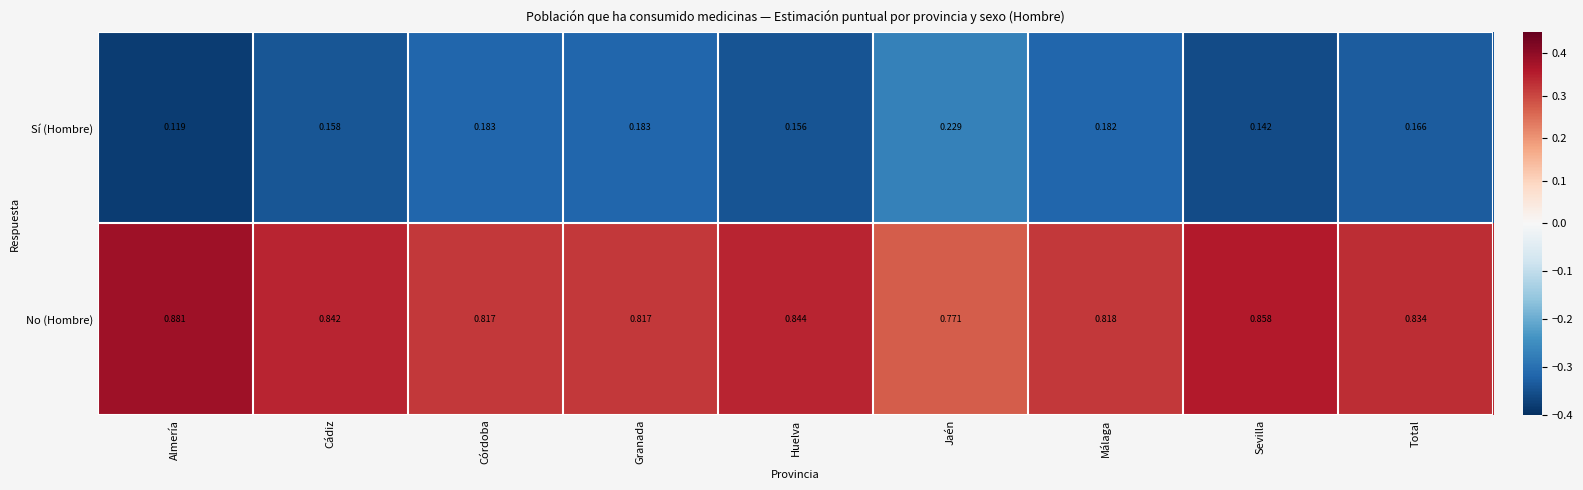

At Córdoba, list the series in order from smallest to largest.

Sí (Hombre), No (Hombre)